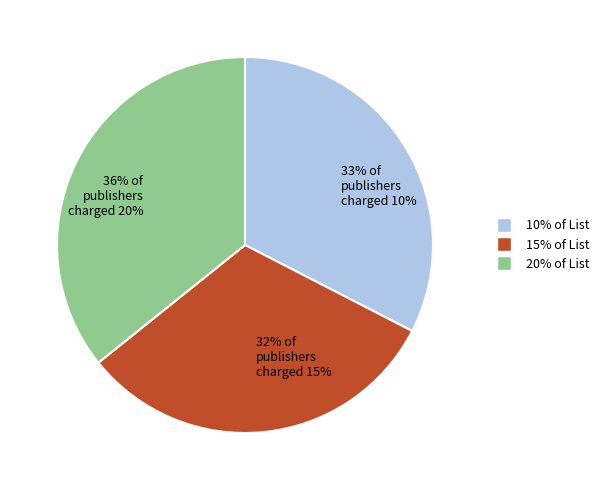

Is there a majority slice in this chart?

No